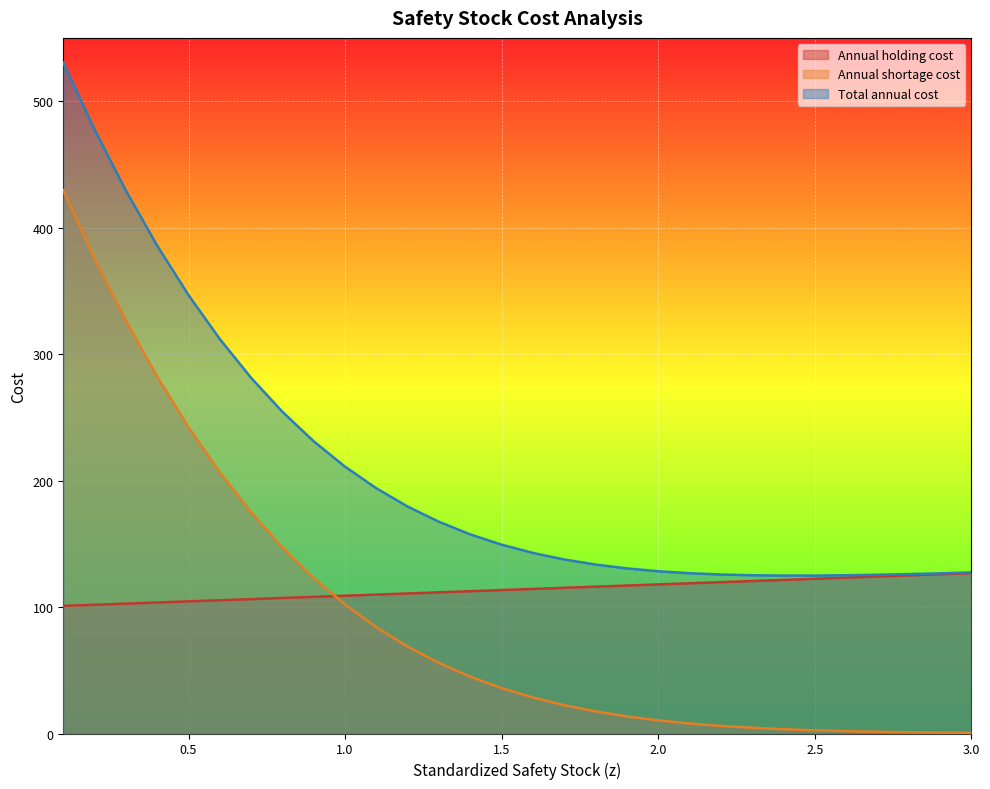

Reading left to right, transcribe all the data shown in this chart.

Annual holding cost: 100.9	101.8	102.7	103.6	104.5	105.4	106.3	107.2	108.0	108.9	109.8	110.7	111.6	112.5	113.4	114.3	115.2	116.1	117.0	117.9	118.8	119.7	120.6	121.5	122.3	123.2	124.1	125.0	125.9	126.8
Annual shortage cost: 429.6	375.7	326.6	282.1	242.2	206.5	174.9	147.2	123.0	102.0	84.0	68.7	55.7	44.9	35.9	28.4	22.4	17.5	13.5	10.4	7.9	6.0	4.5	3.4	2.5	1.9	1.4	1.0	0.7	0.5
Total annual cost: 530.5	477.5	429.3	385.7	346.6	311.9	281.2	254.3	231.0	210.9	193.8	179.4	167.4	157.4	149.3	142.8	137.6	133.6	130.5	128.3	126.7	125.7	125.1	124.9	124.9	125.1	125.5	126.0	126.6	127.3